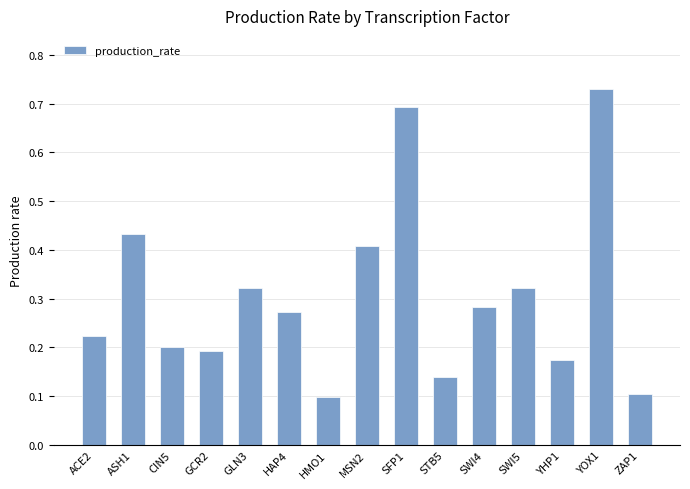

The value at MSN2 is 0.4. True or false?

True